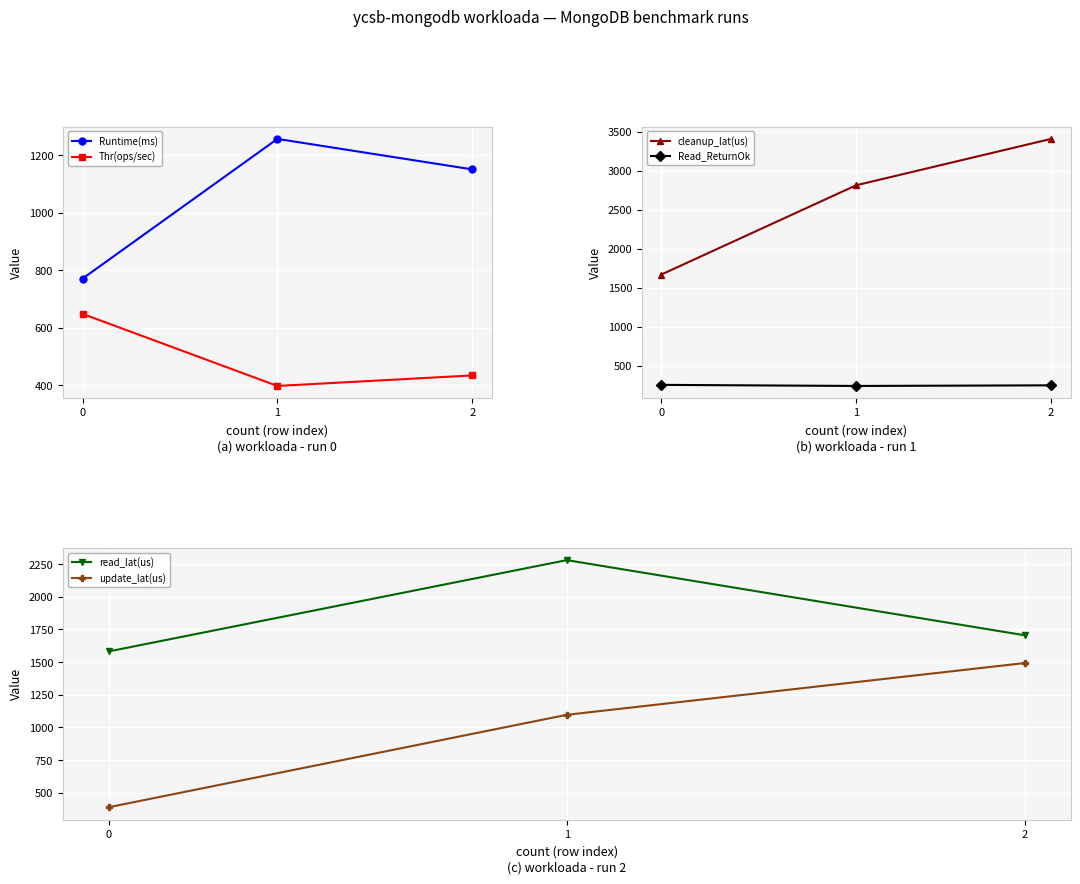

Reading left to right, what are all the values shown in this chart?

Runtime(ms): 0=771.0	1=1257.0	2=1151.0
Thr(ops/sec): 0=648.5	1=397.8	2=434.4
cleanup_lat(us): 0=1671.0	1=2815.0	2=3409.0
Read_ReturnOk: 0=258.0	1=244.0	2=252.0
read_lat(us): 0=1582.1	1=2280.3	2=1705.3
update_lat(us): 0=390.2	1=1096.9	2=1492.9